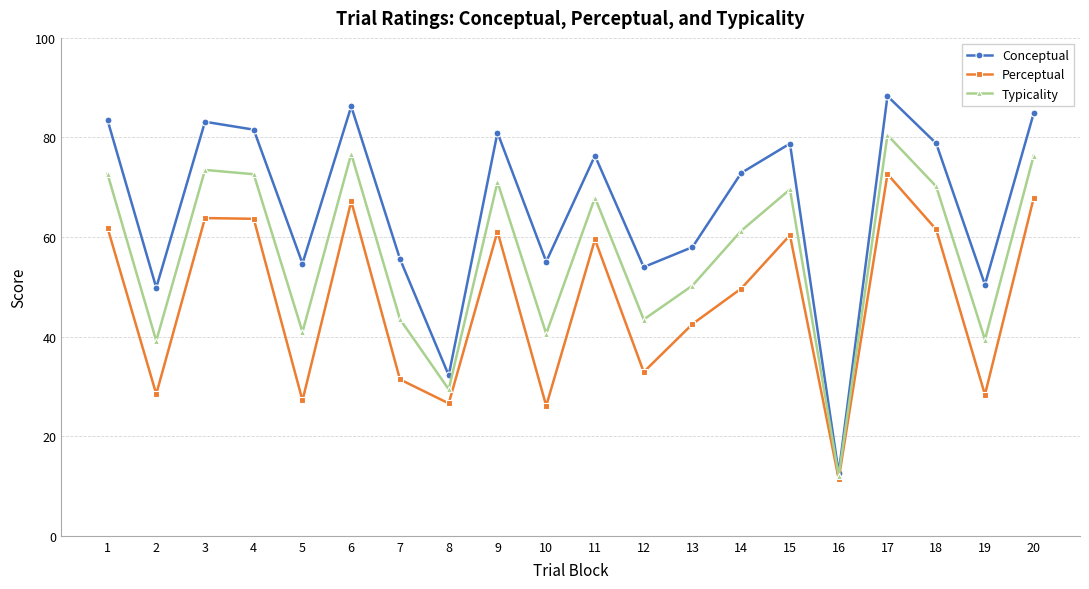

Which series has the widest spread of values?

Conceptual